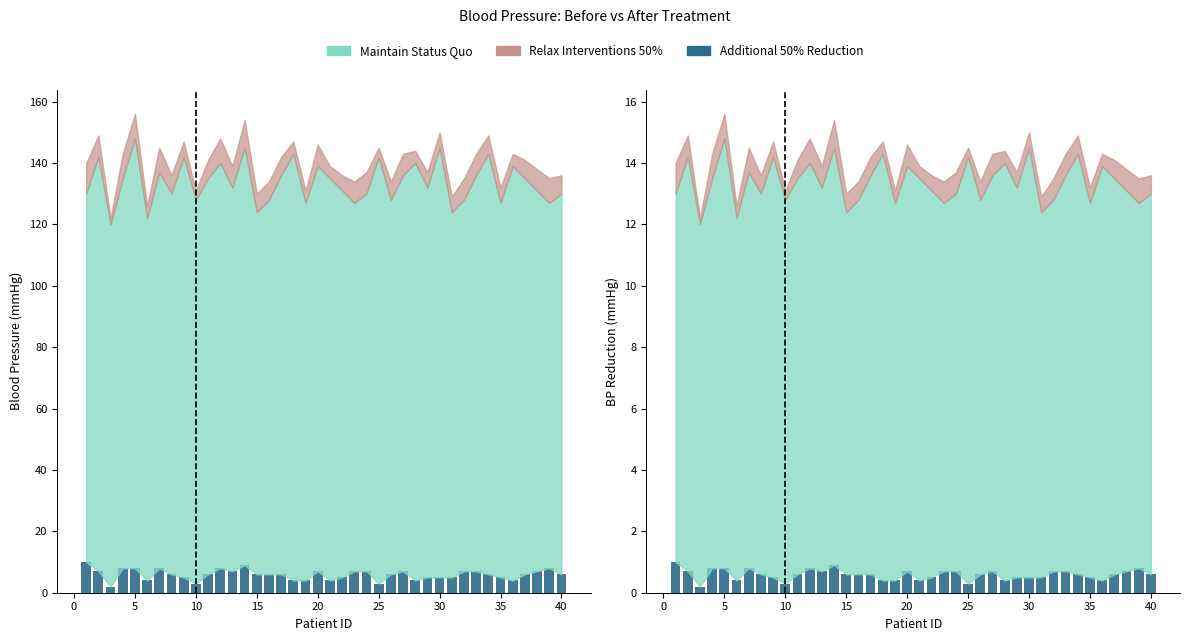

Are the bars horizontal?

No